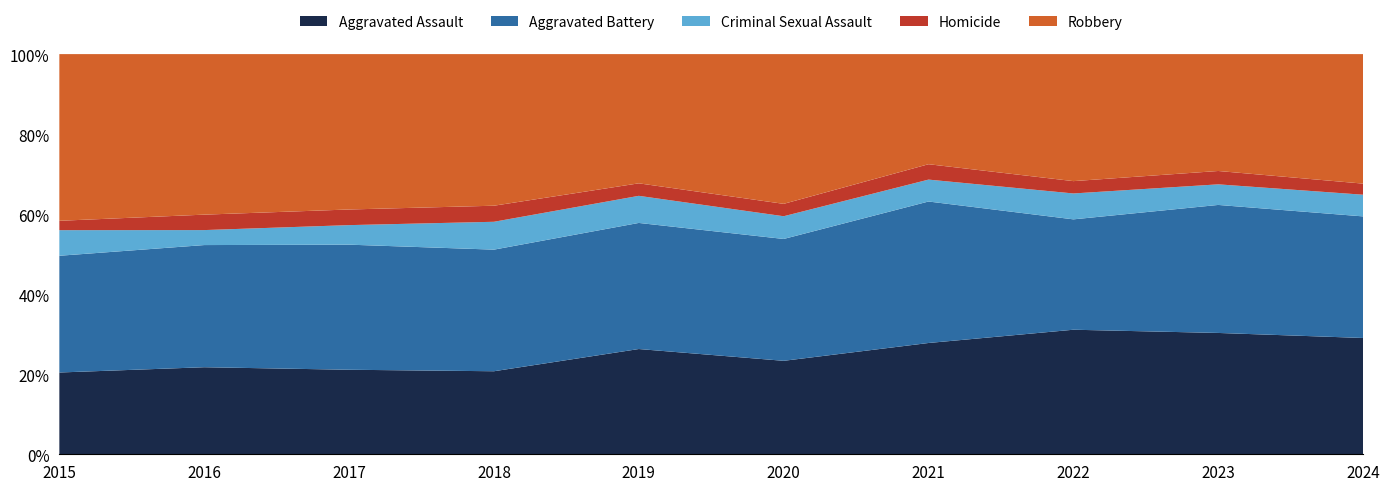

Reading left to right, what are all the values shown in this chart?

Aggravated Assault: 131	186	173	155	202	181	188	202	218	220
Aggravated Battery: 187	261	256	227	242	236	239	179	230	230
Criminal Sexual Assault: 41	32	40	52	52	44	37	42	37	41
Homicide: 15	33	32	30	24	24	26	20	24	21
Robbery: 267	343	318	283	248	290	186	206	210	245